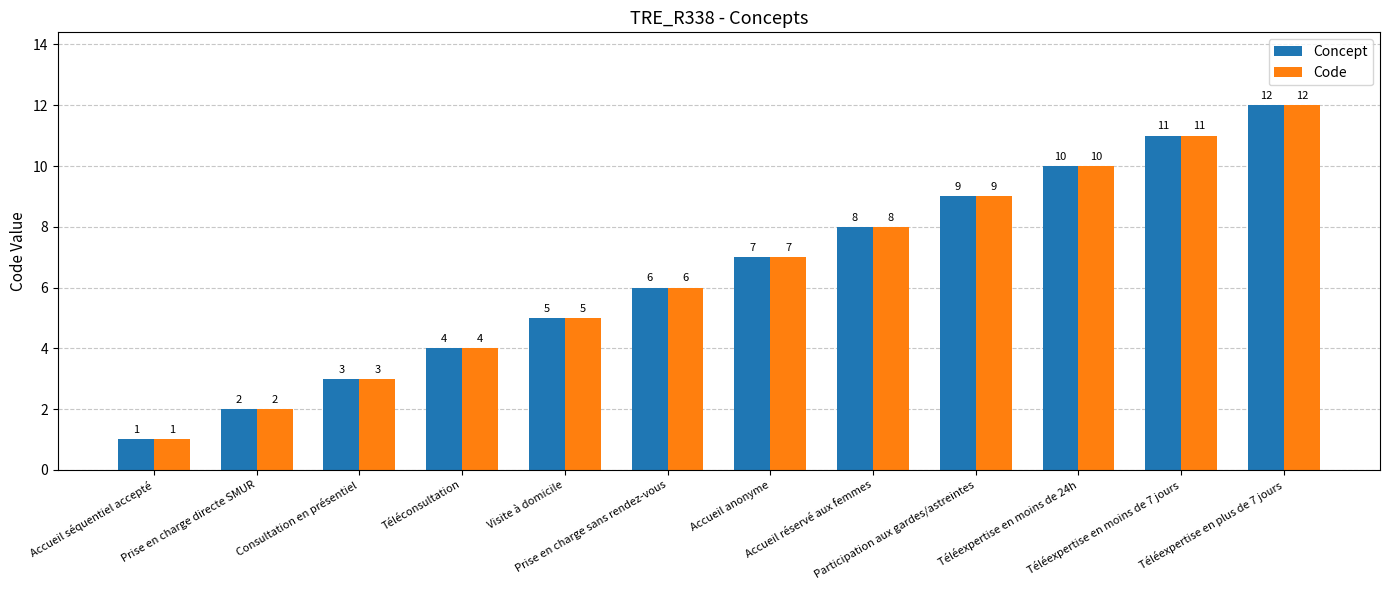

List the labels in order of Concept value, largest first.

Téléexpertise en plus de 7 jours, Téléexpertise en moins de 7 jours, Téléexpertise en moins de 24h, Participation aux gardes/astreintes, Accueil réservé aux femmes, Accueil anonyme, Prise en charge sans rendez-vous, Visite à domicile, Téléconsultation, Consultation en présentiel, Prise en charge directe SMUR, Accueil séquentiel accepté